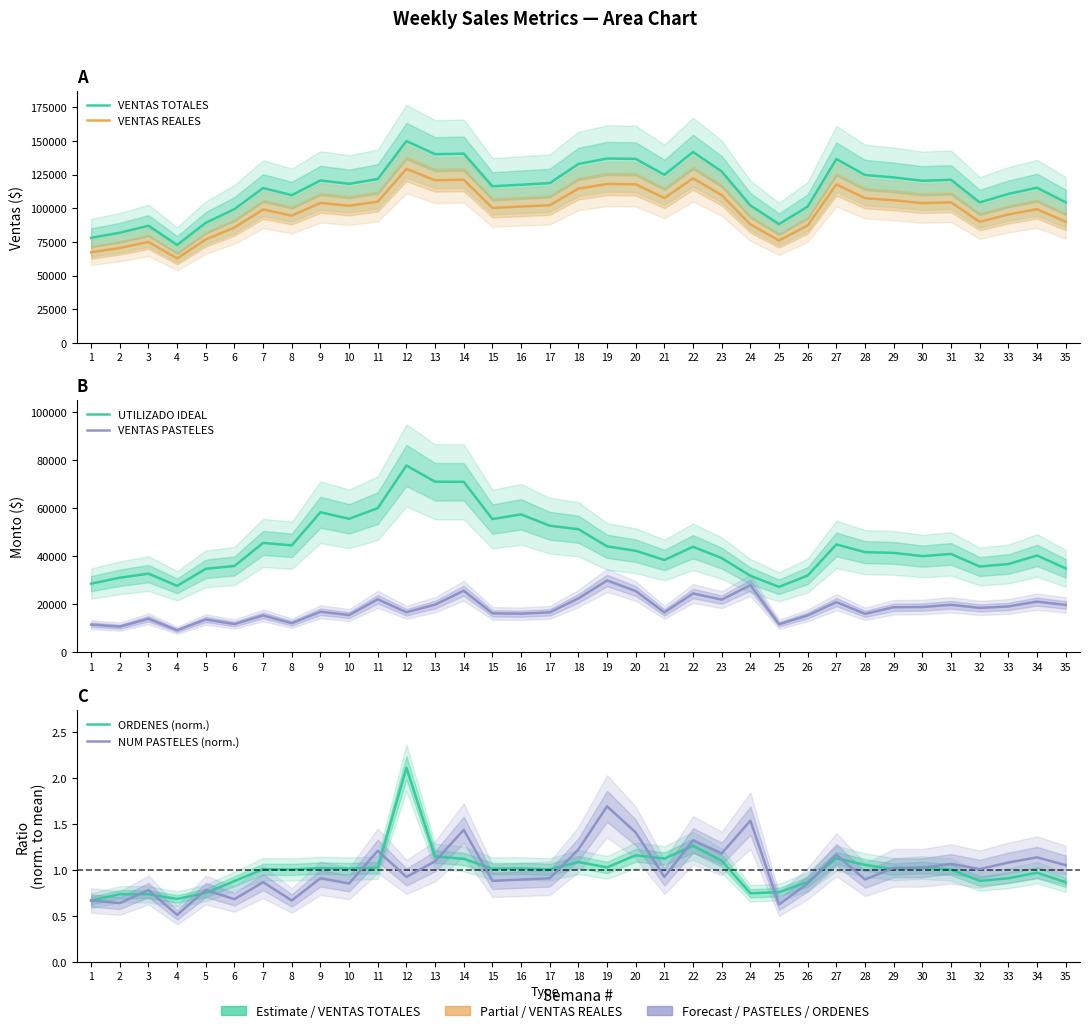

True or false: VENTAS TOTALES and ORDENES (norm.) intersect in this chart.

False